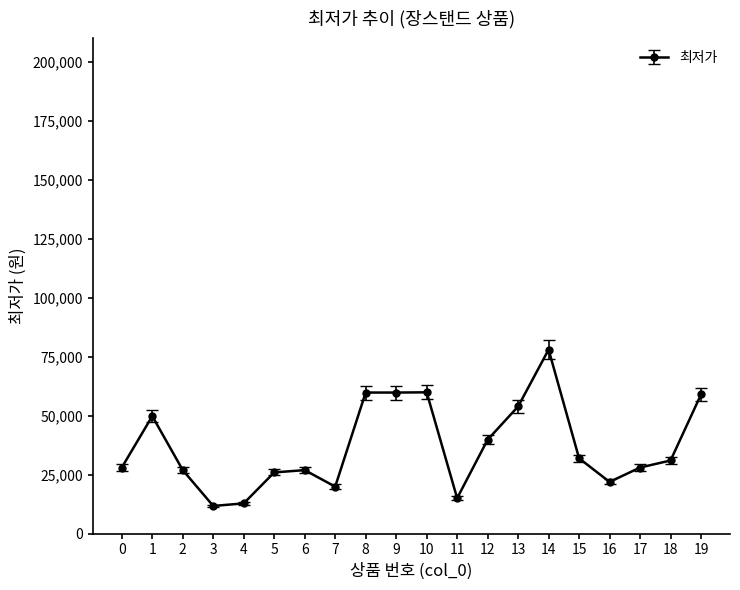

How many data points are less than 30990?

10